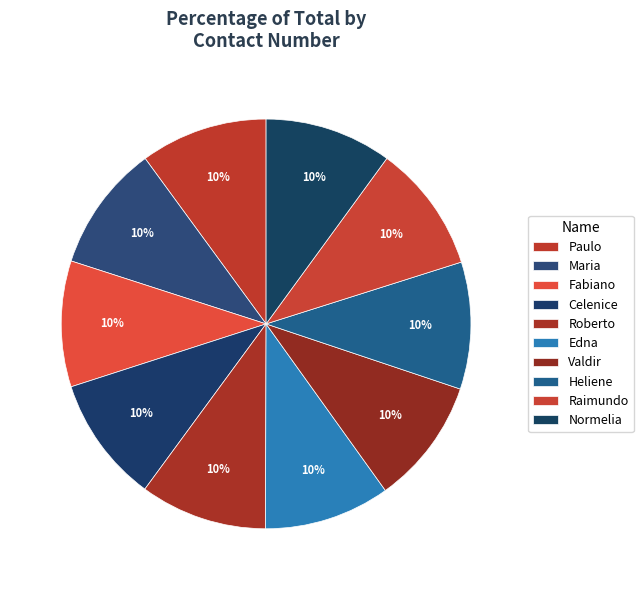

Rank the categories by value from highest to lowest.

Raimundo, Paulo, Normelia, Roberto, Heliene, Maria, Valdir, Celenice, Edna, Fabiano